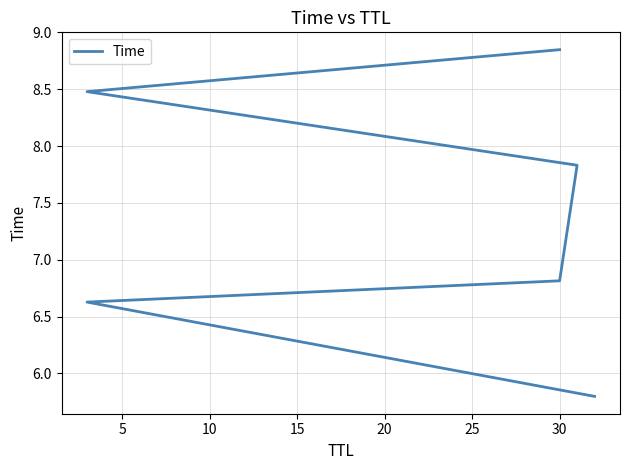

Count the number of categories in the chart.

6